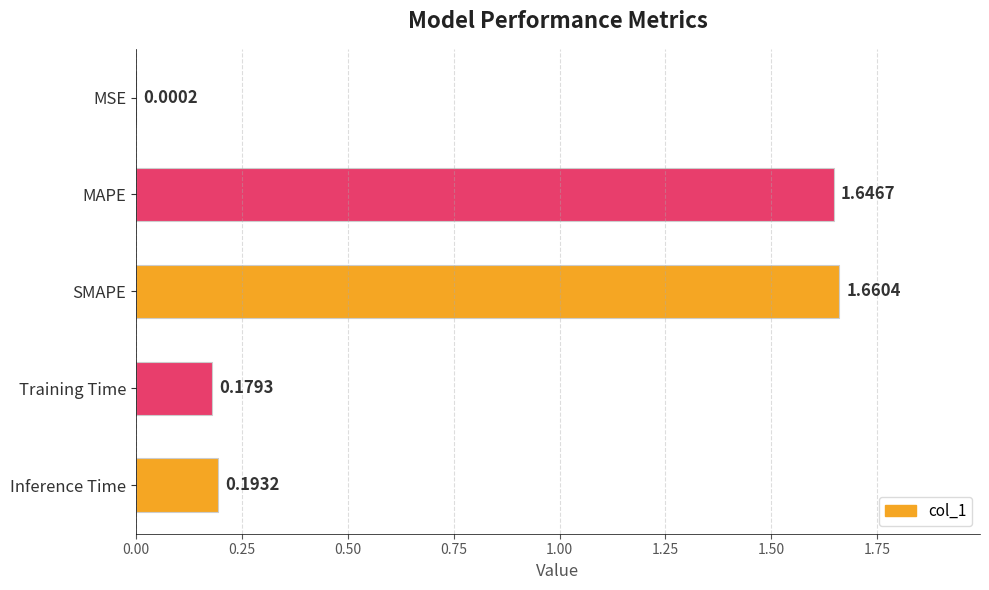

At which label is the value closest to 0?

MSE